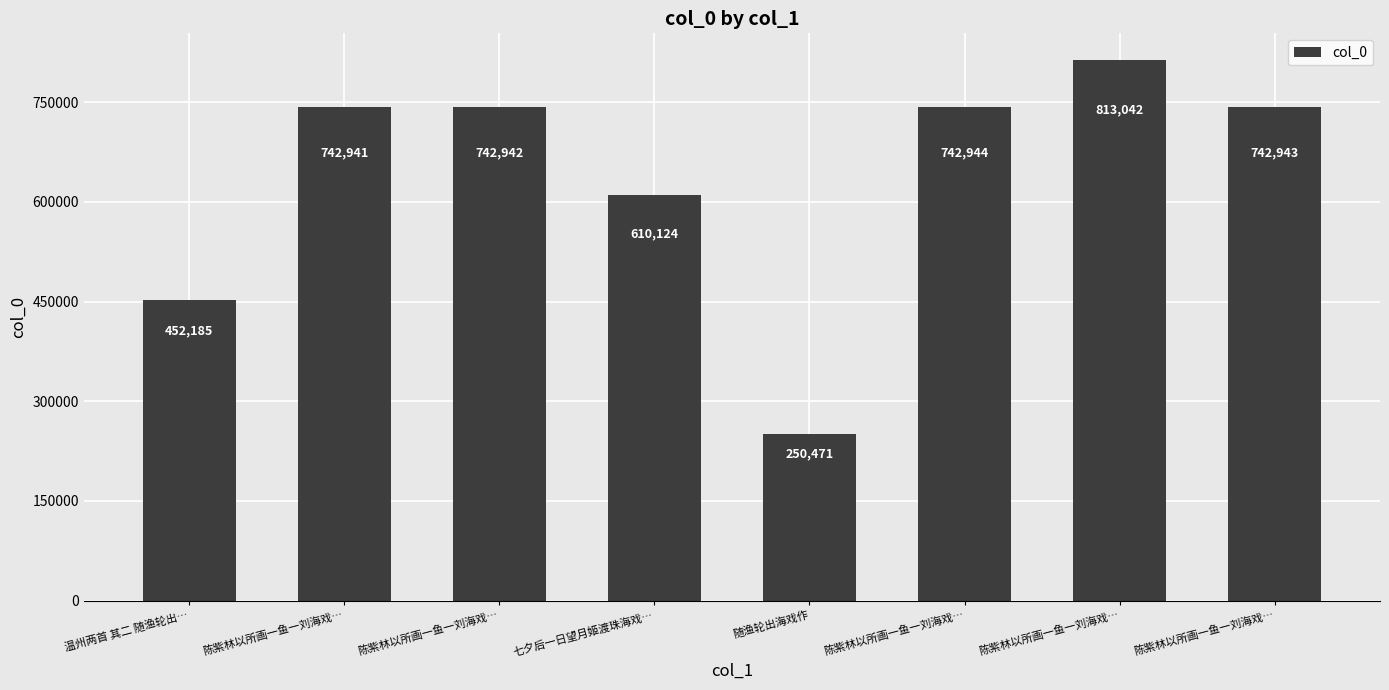

Read the value at 陈紫林以所画一鱼一刘海戏….

742941